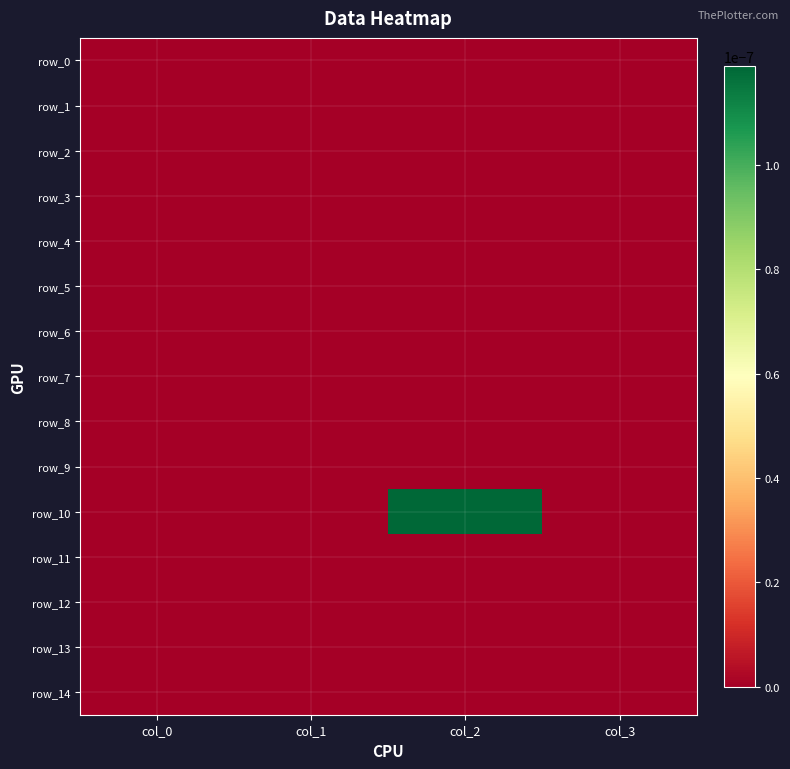

Which series has the largest total across all categories?

row_10